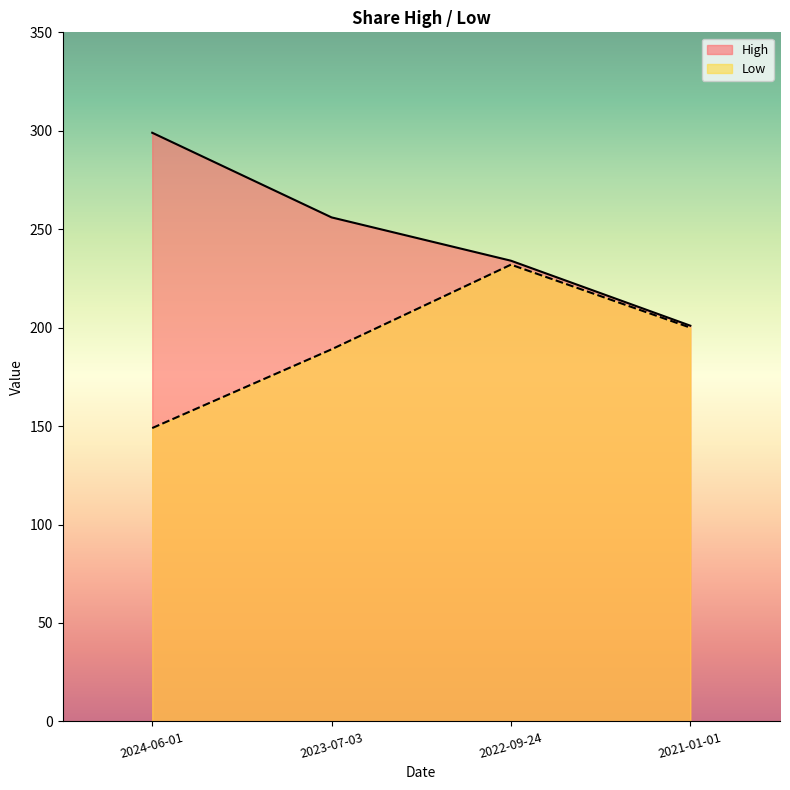

Rank the series at 2024-06-01 from lowest to highest value.

Low, High